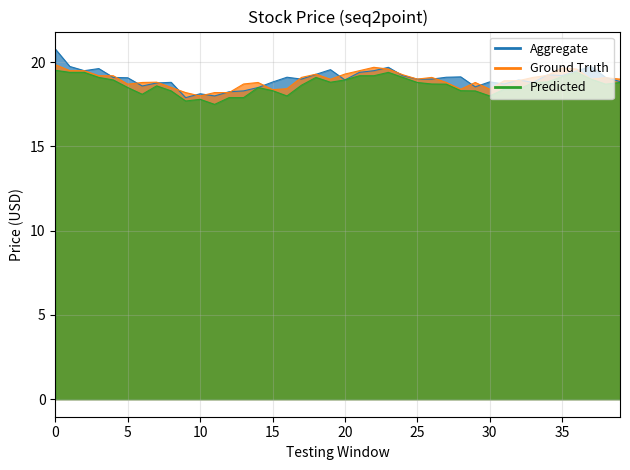

True or false: Predicted has a value of 18.8 at 19.

True